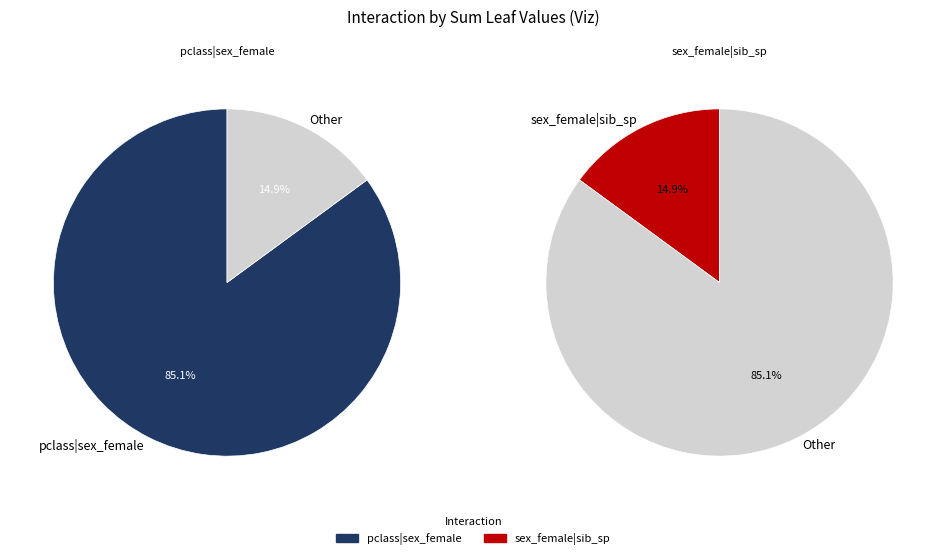

What is the majority slice?

pclass|sex_female